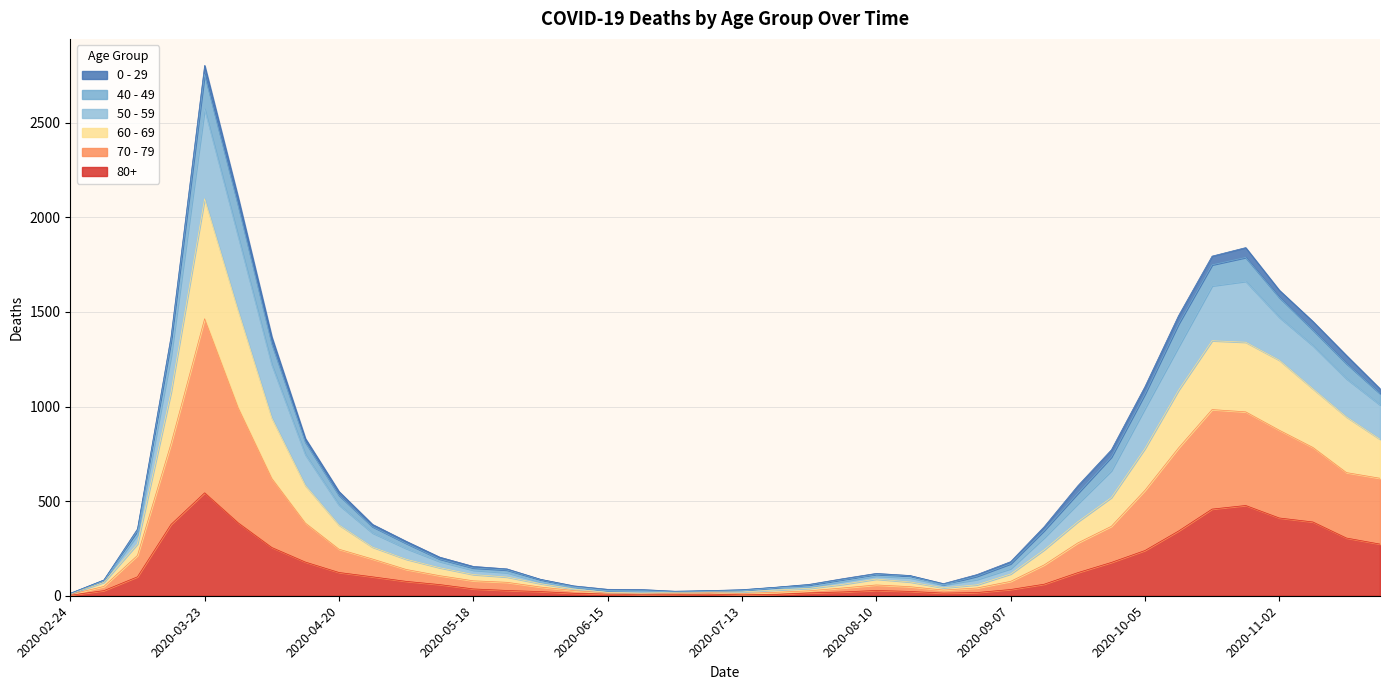

At which category is the sum across all series the highest?

2020-03-23